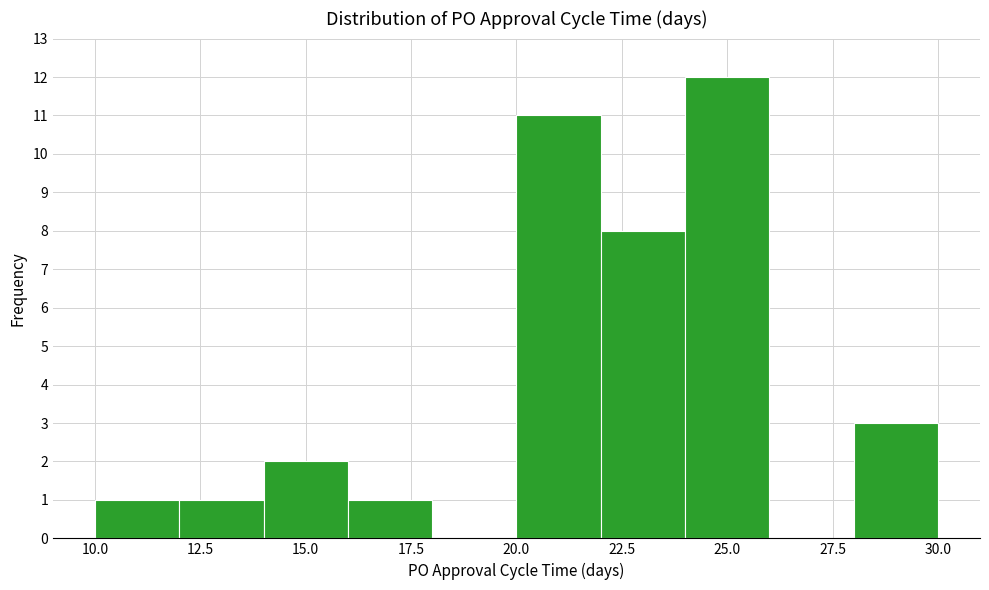

Over which range of the x-axis is the bar tallest?

24 to 26